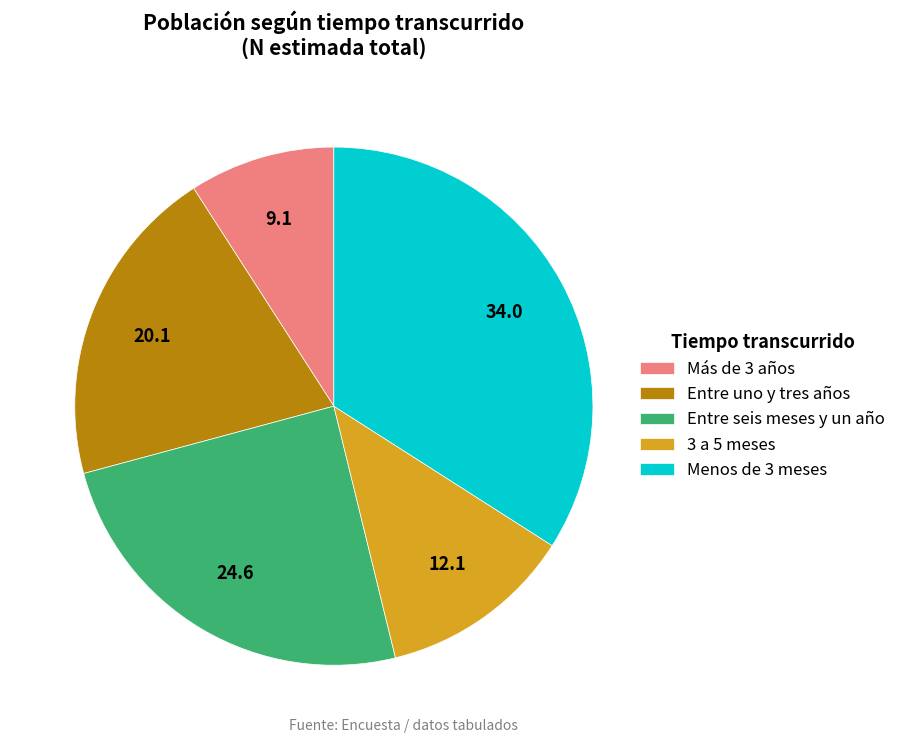

Do 3 a 5 meses and Entre seis meses y un año together represent more than half of the pie?

No